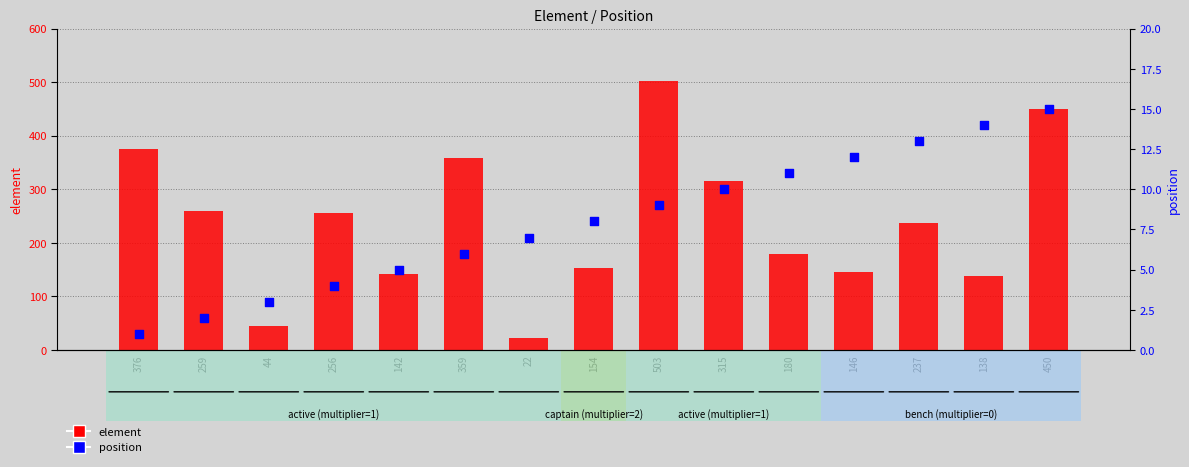

Which series has the largest total across all categories?

element